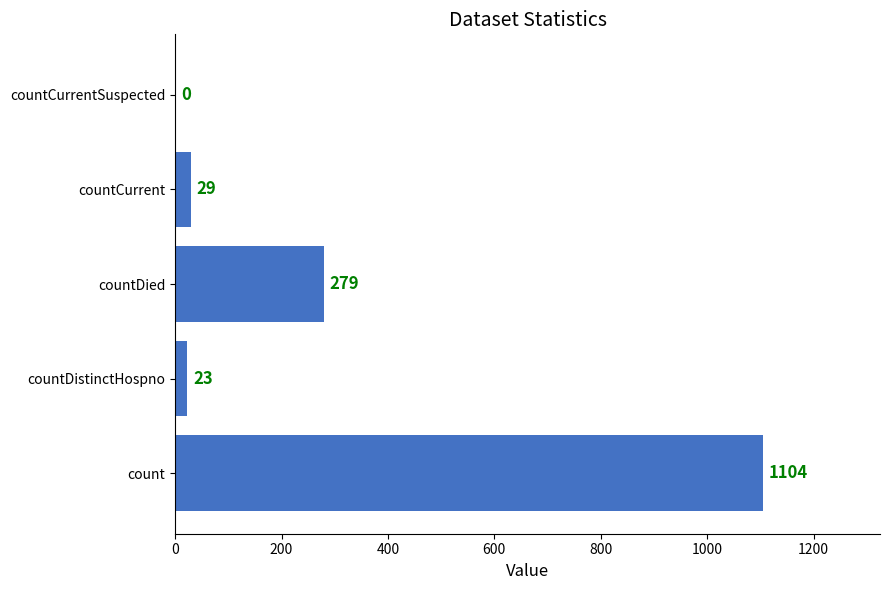

Reading bottom to top, transcribe all the data shown in this chart.

count=1104	countDistinctHospno=23	countDied=279	countCurrent=29	countCurrentSuspected=0